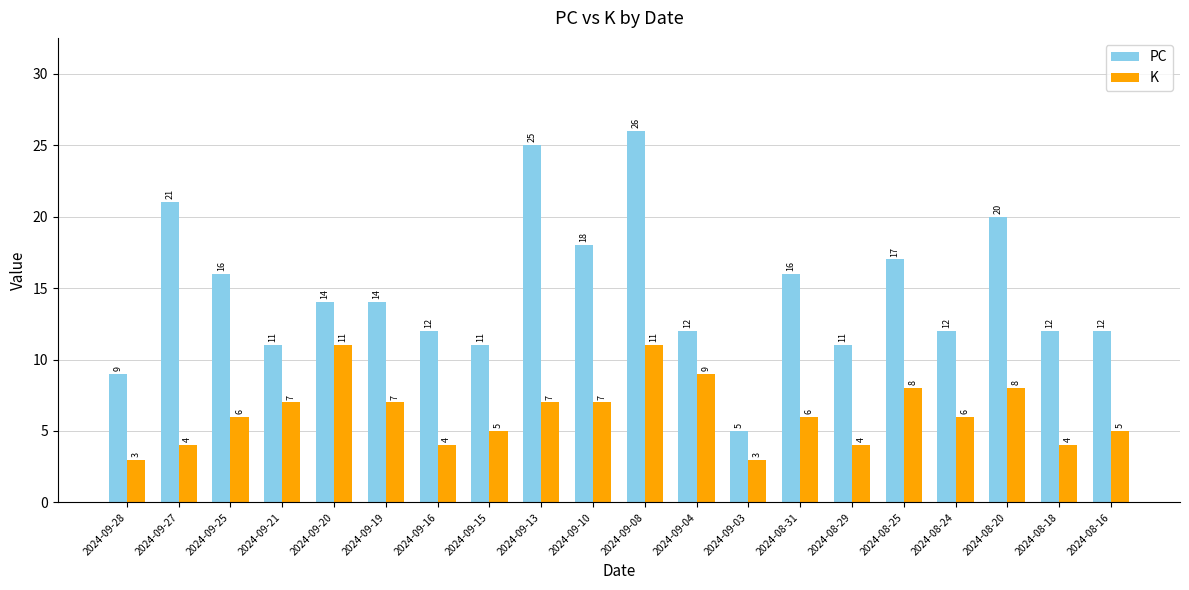

What is the approximate value of K at 2024-08-25?

8